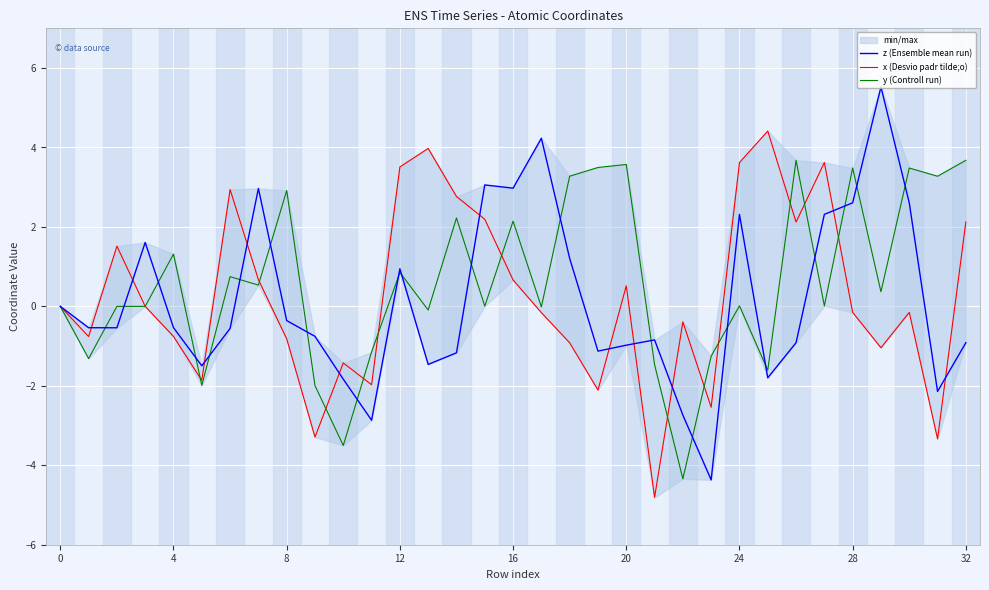

List the series in order of their peak value, highest first.

z (Ensemble mean run), x (Desvio padr tilde;o), y (Controll run)